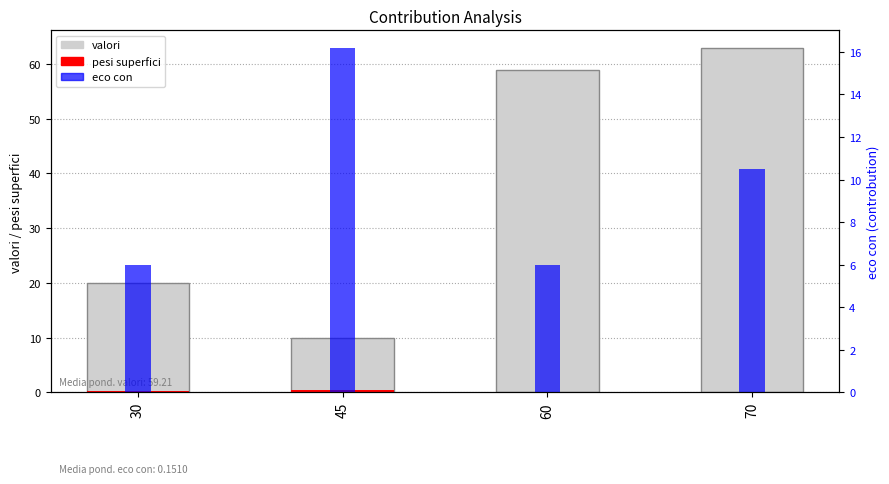

What is the total value across all series at 45?

26.6